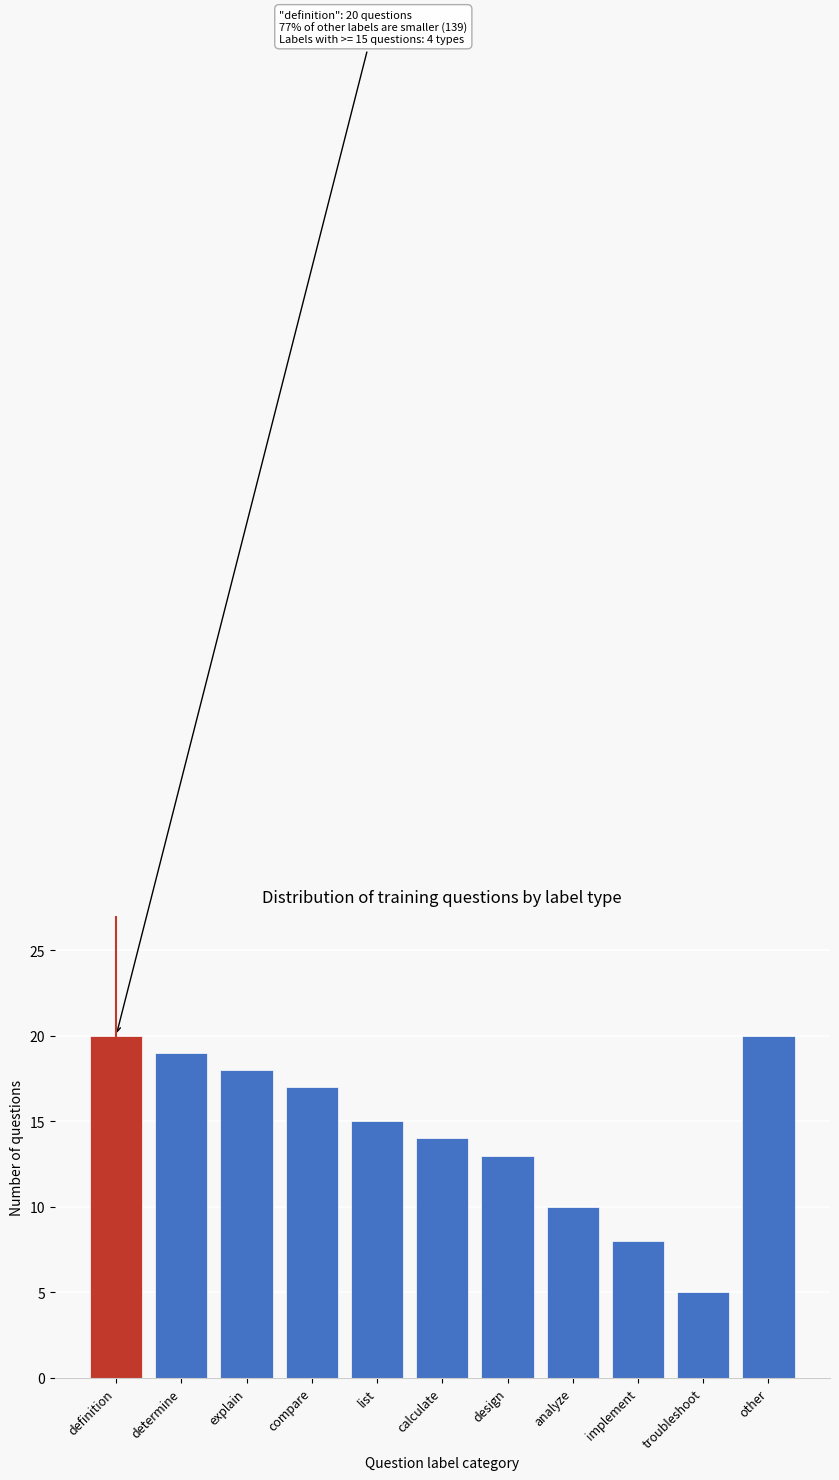

Reading right to left, transcribe all the data shown in this chart.

other=20	troubleshoot=5	implement=8	analyze=10	design=13	calculate=14	list=15	compare=17	explain=18	determine=19	definition=20